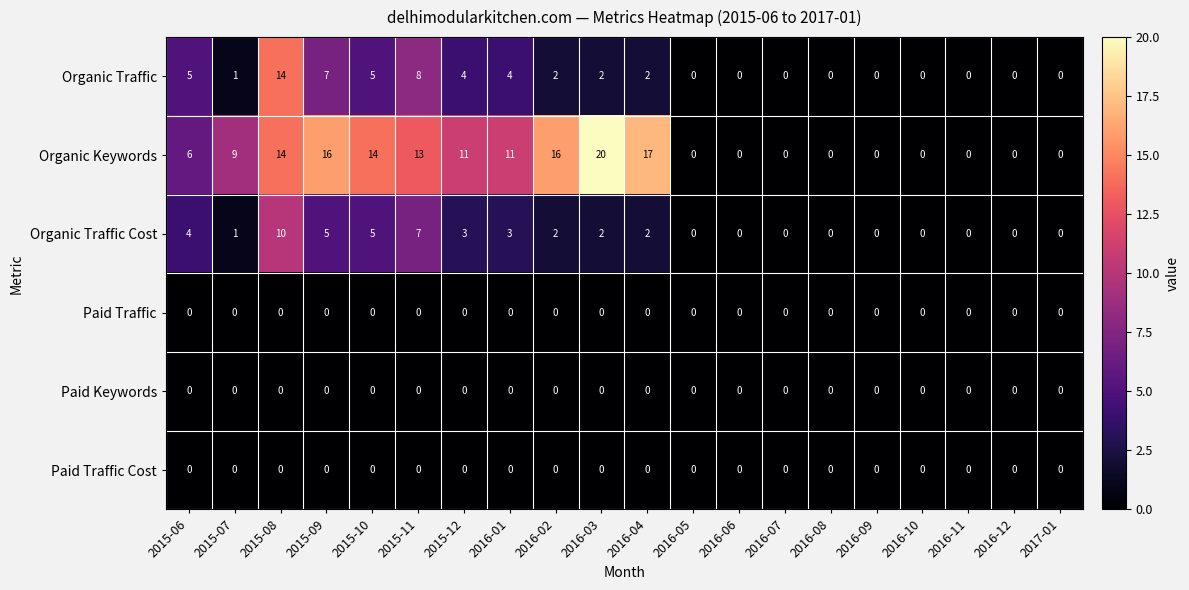

Which series has the largest range (max minus min)?

Organic Keywords